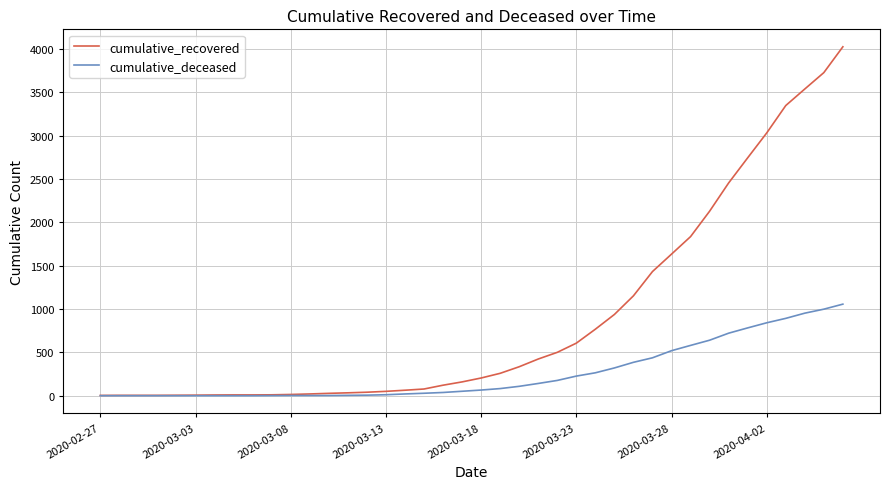

Which series has the largest range (max minus min)?

cumulative_recovered